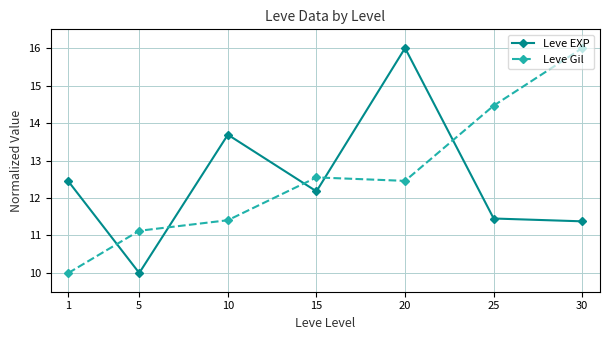

The value of Leve EXP at 5 is 5.5. True or false?

False